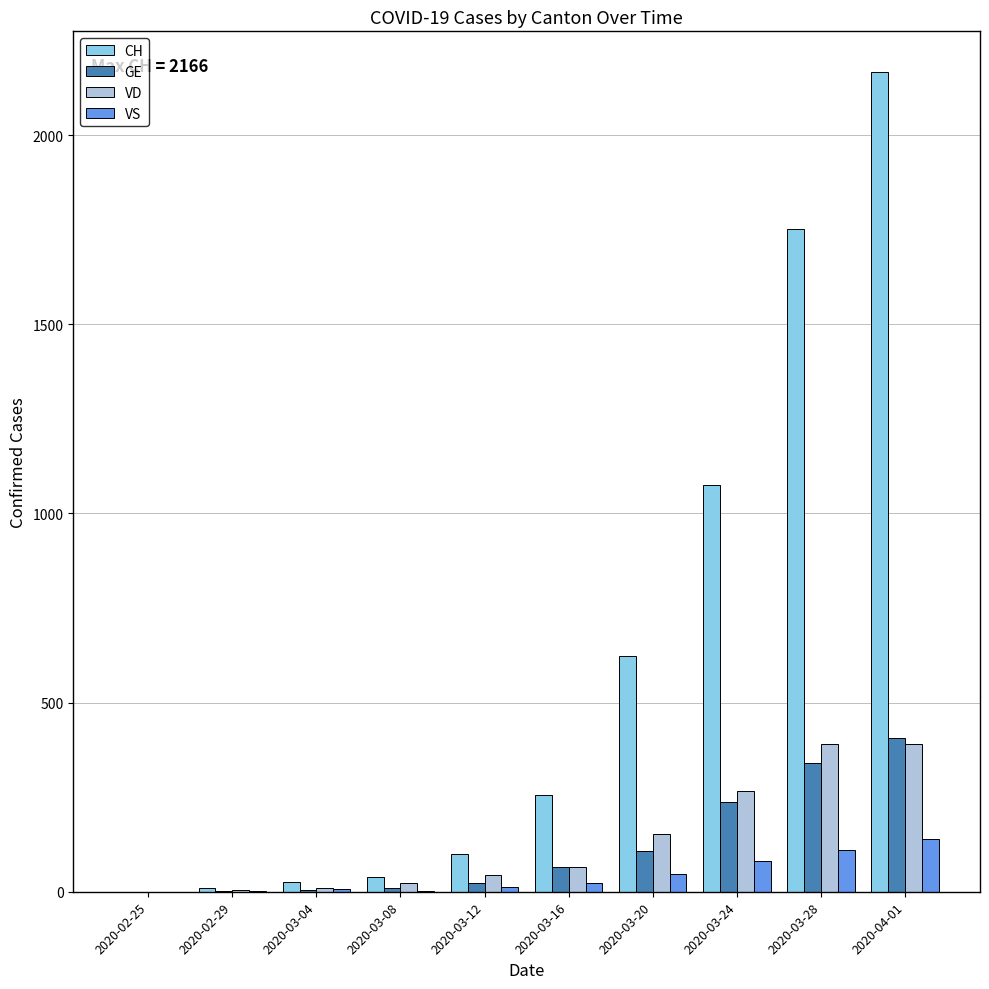

Are the bars grouped side by side (vs. stacked)?

Yes